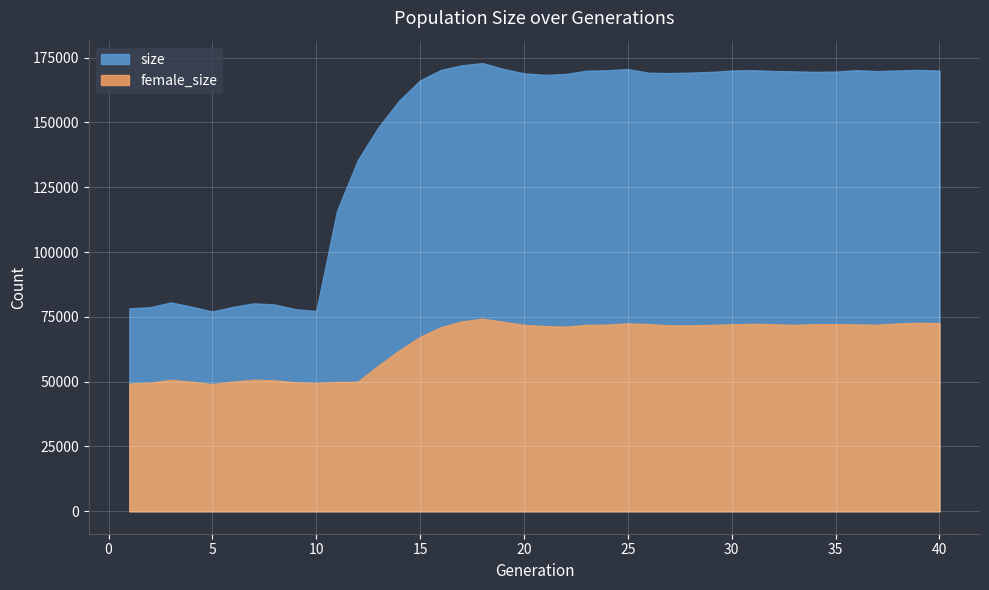

Does the chart display data point markers on the line(s)?

No